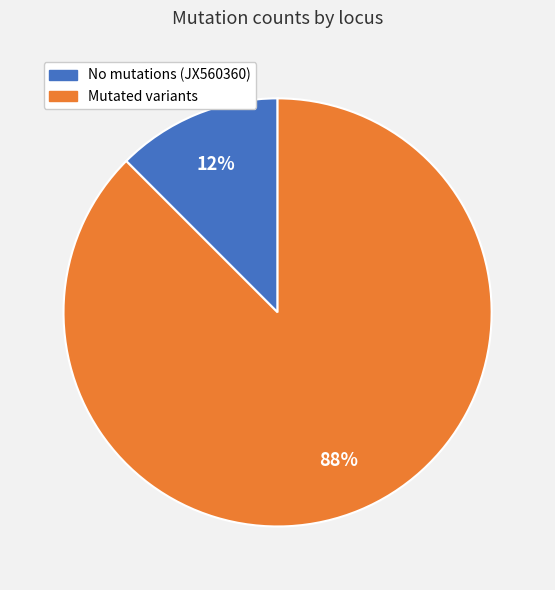

To the nearest percent, what is the average slice percentage?

50%